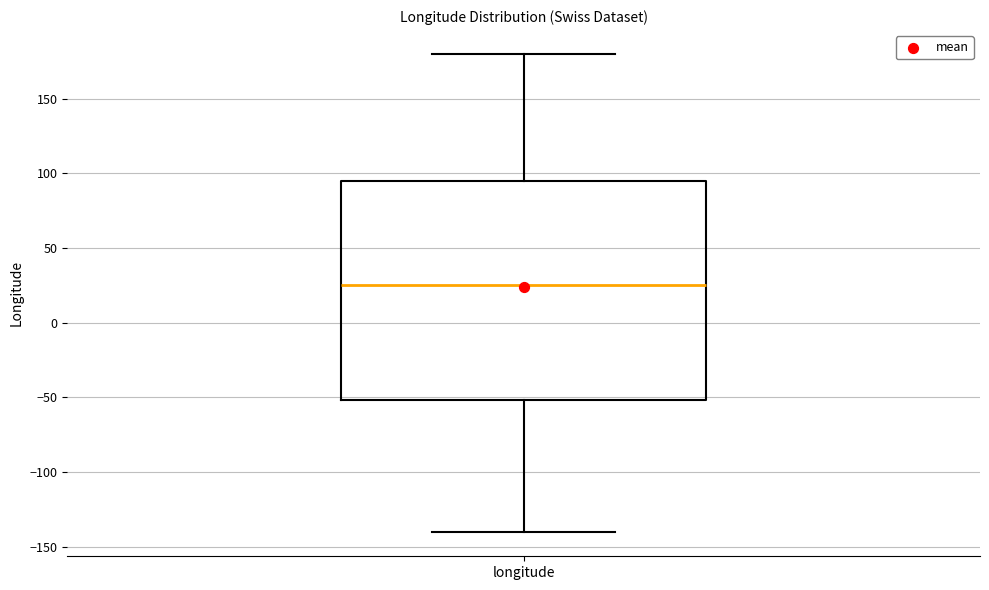

Where is the lower edge of the box for longitude on the y-axis? The values are not printed on the chart, so give them approximately, as read against the axis.

-50